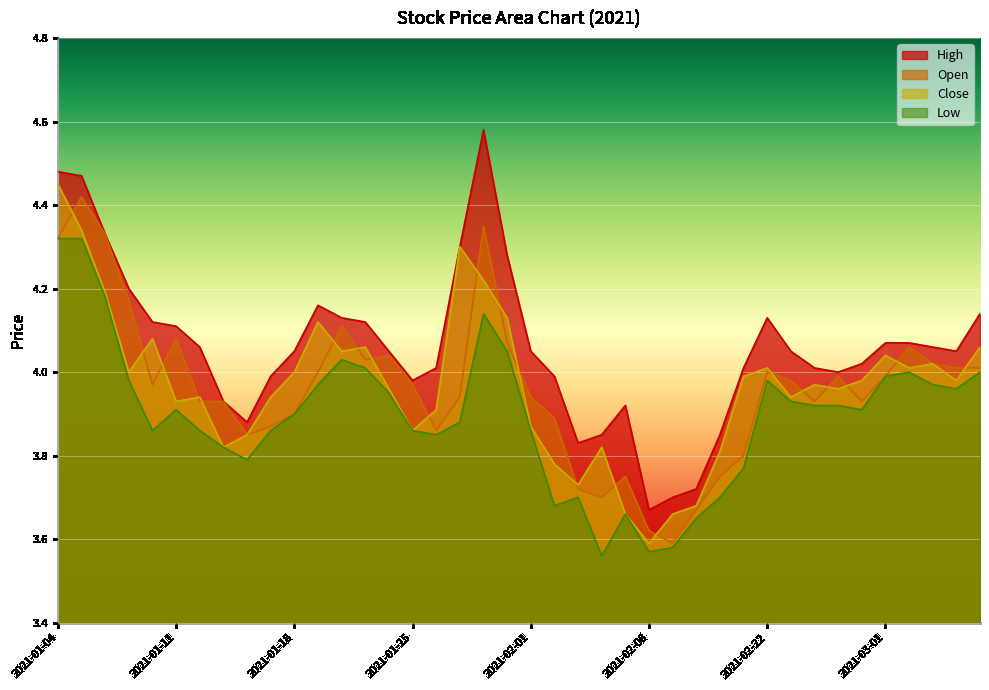

Which has a higher value, 2021-02-08 or 2021-01-22?

2021-01-22